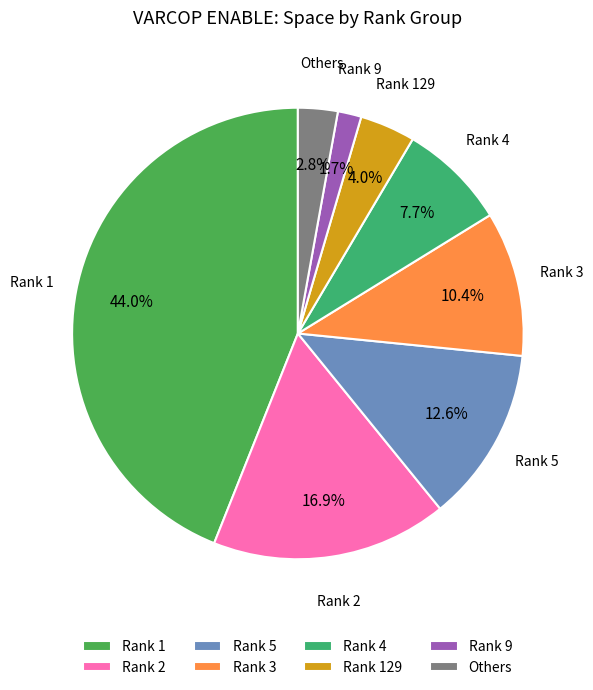

Which has a higher value, Rank 4 or Rank 1?

Rank 1